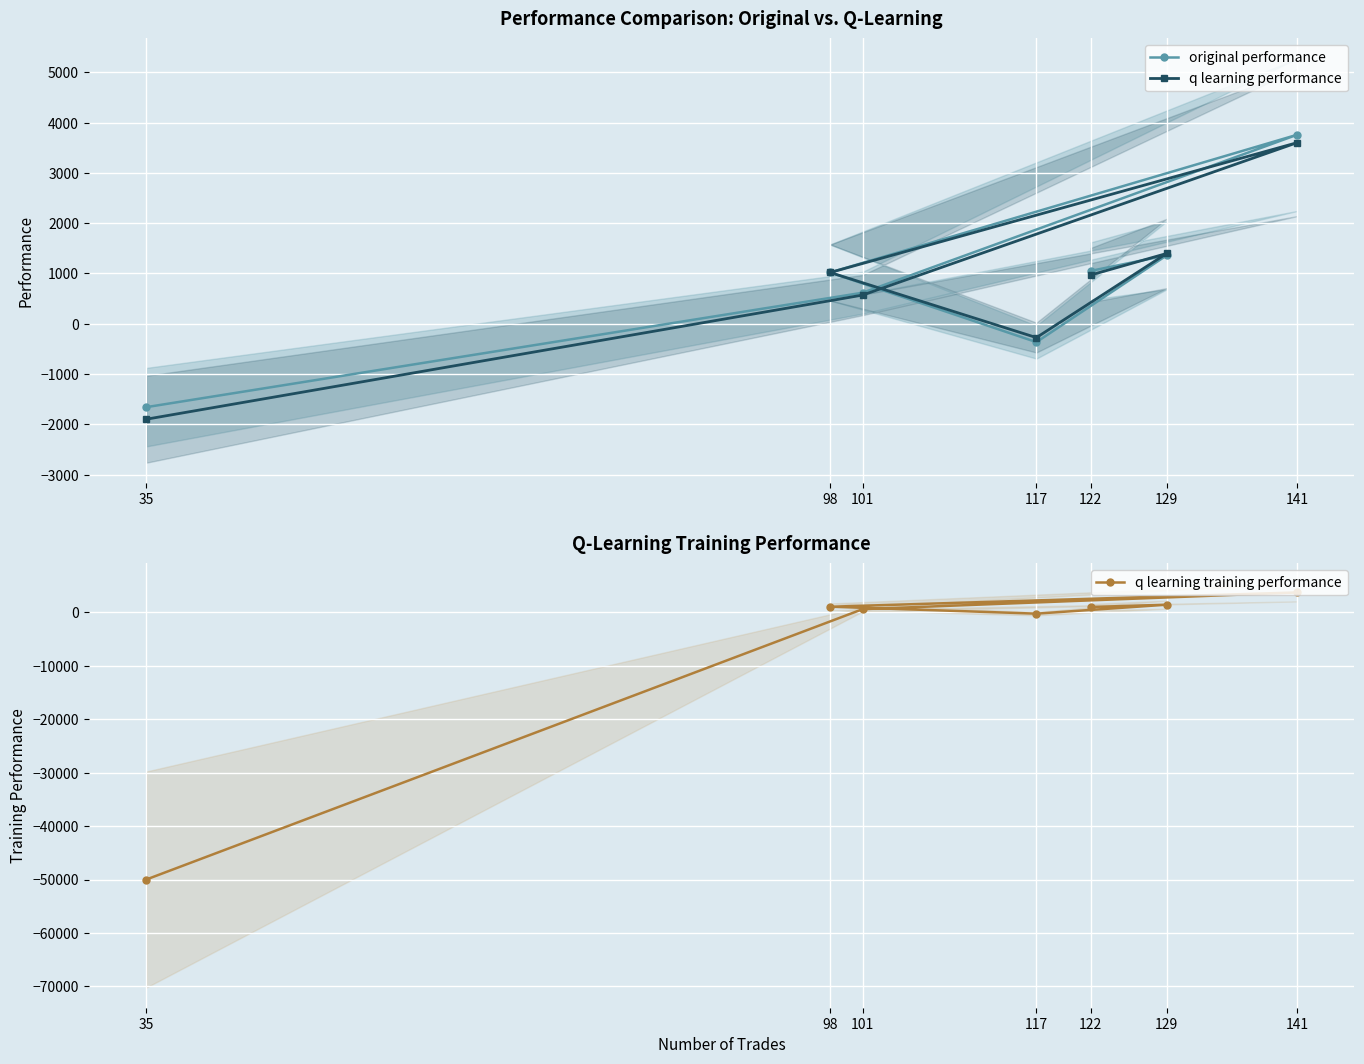

Reading left to right, extract all data points from this chart.

original performance: 122=1050.4	129=1359.7	117=-365.4	98=1019.2	141=3756.9	101=617.5	35=-1658.5
q learning performance: 122=968.8	129=1397.4	117=-275.4	98=1019.2	141=3599.6	101=571.0	35=-1898.4
q learning training performance: 122=968.8	129=1397.4	117=-275.4	98=1019.2	141=3690.5	101=571.0	35=-50000.0